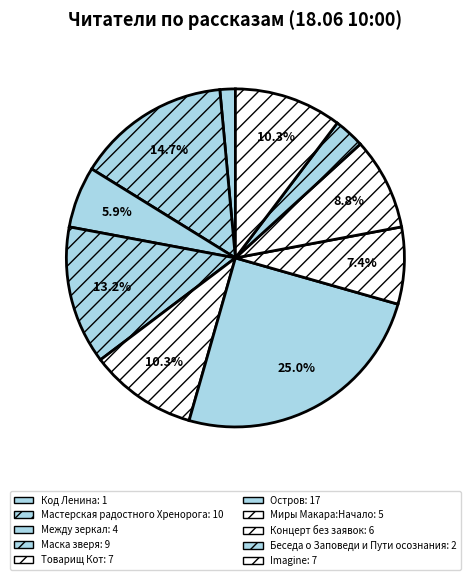

What is the smallest slice in the pie chart?

Код Ленина